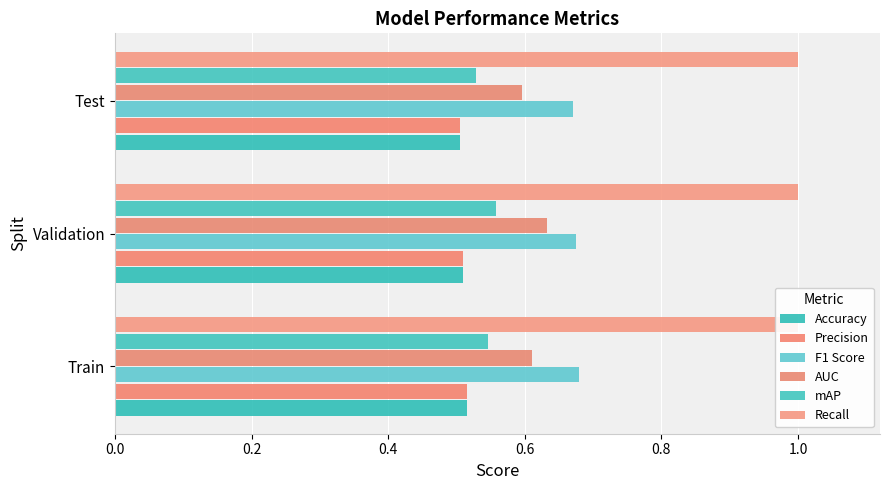

List the series in order of their peak value, highest first.

F1 Score, AUC, mAP, Accuracy, Precision, Recall